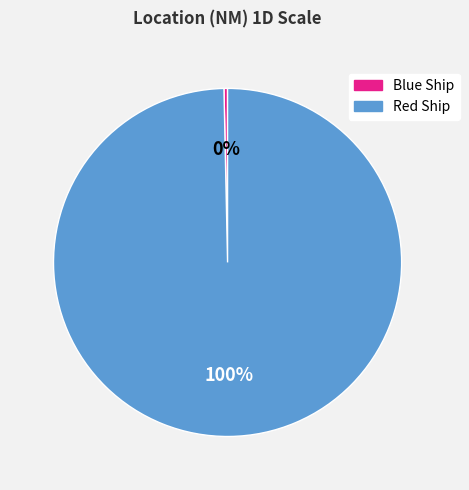

Is Blue Ship the majority of the pie?

No